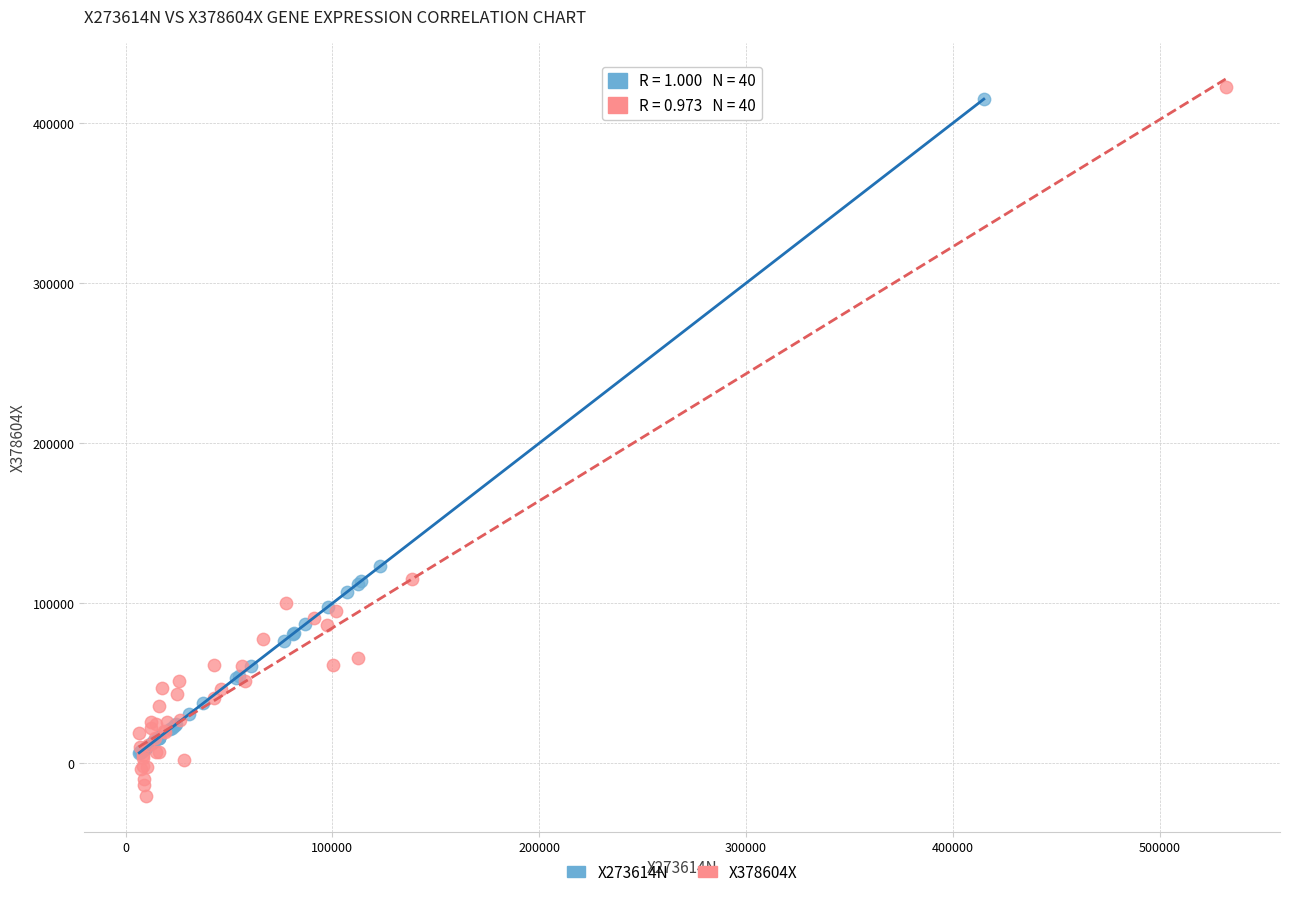

Which series contains the highest Y value?

X378604X